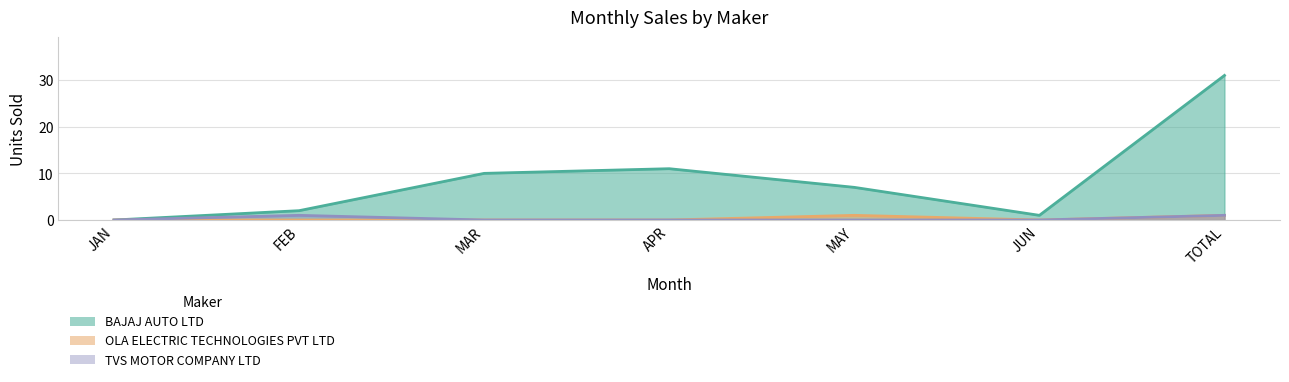

Where is the first local minimum for OLA ELECTRIC TECHNOLOGIES PVT LTD?

JUN